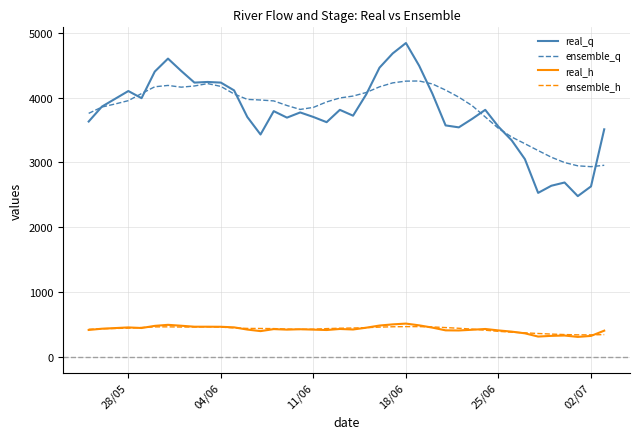

True or false: ensemble_h and ensemble_q intersect in this chart.

False